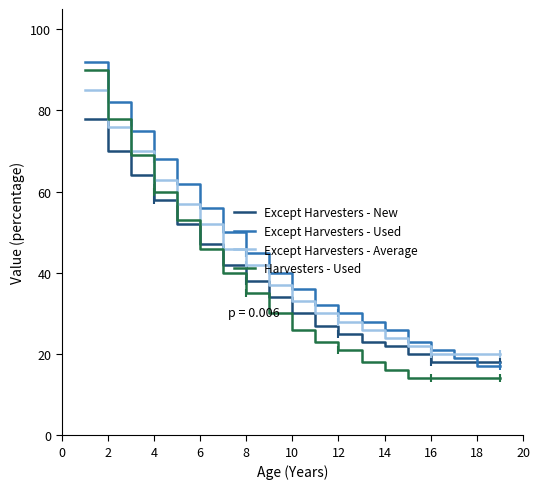

What is the lowest value of the Except Harvesters - Used series?

17